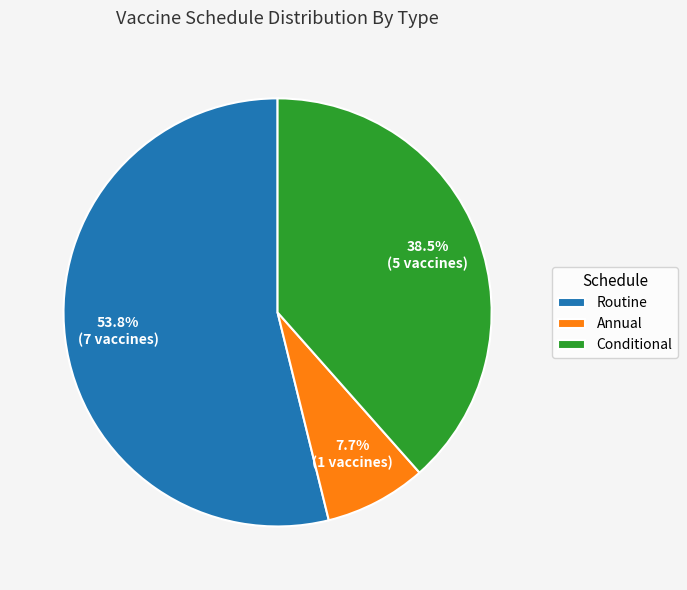

To the nearest percent, what is the average slice percentage?

33%